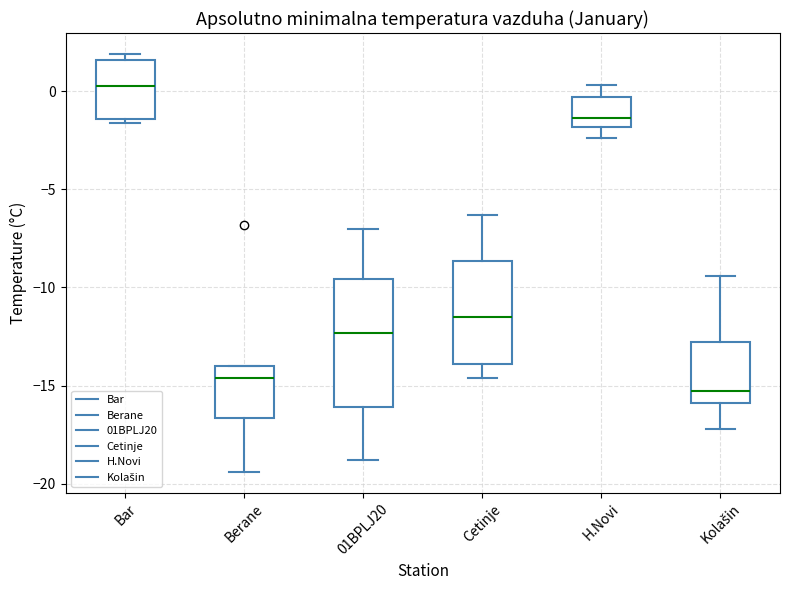

Which box is the tallest, from its lower edge to its upper edge?

01BPLJ20